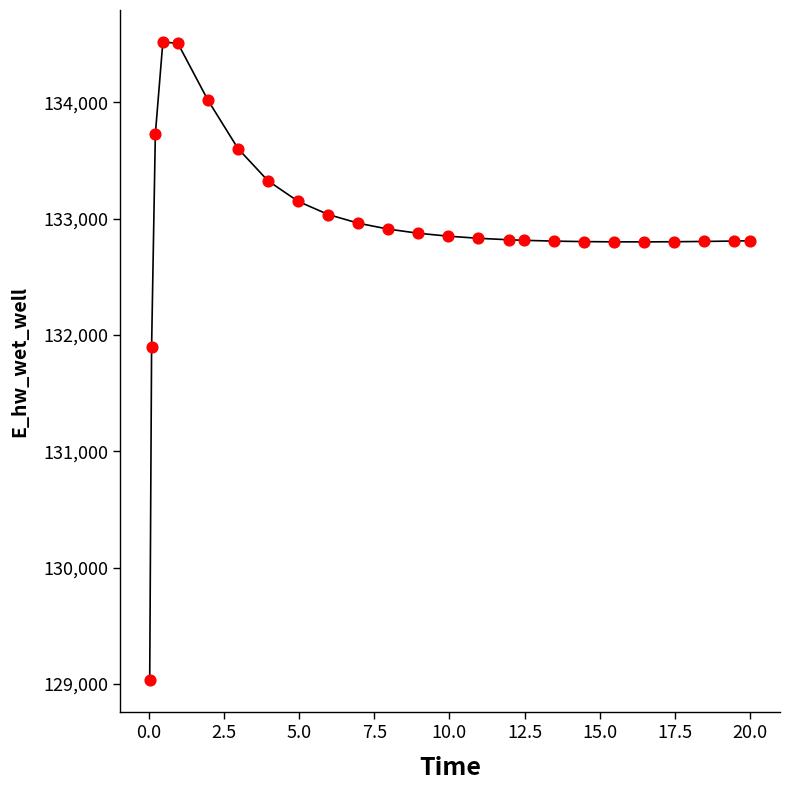

What is the greatest value displayed?

134518.7